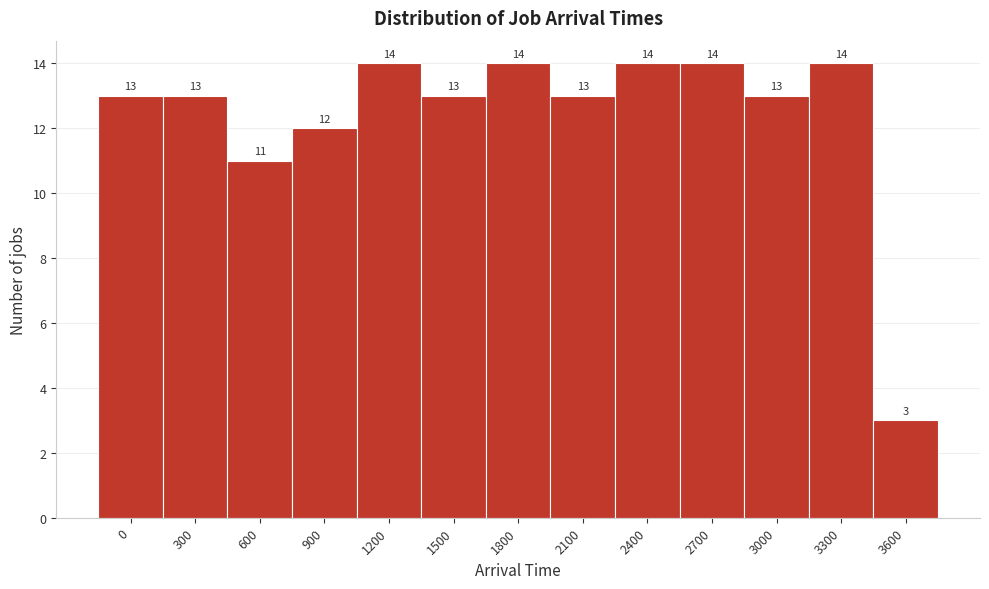

Reading left to right, extract all data points from this chart.

13	13	11	12	14	13	14	13	14	14	13	14	3